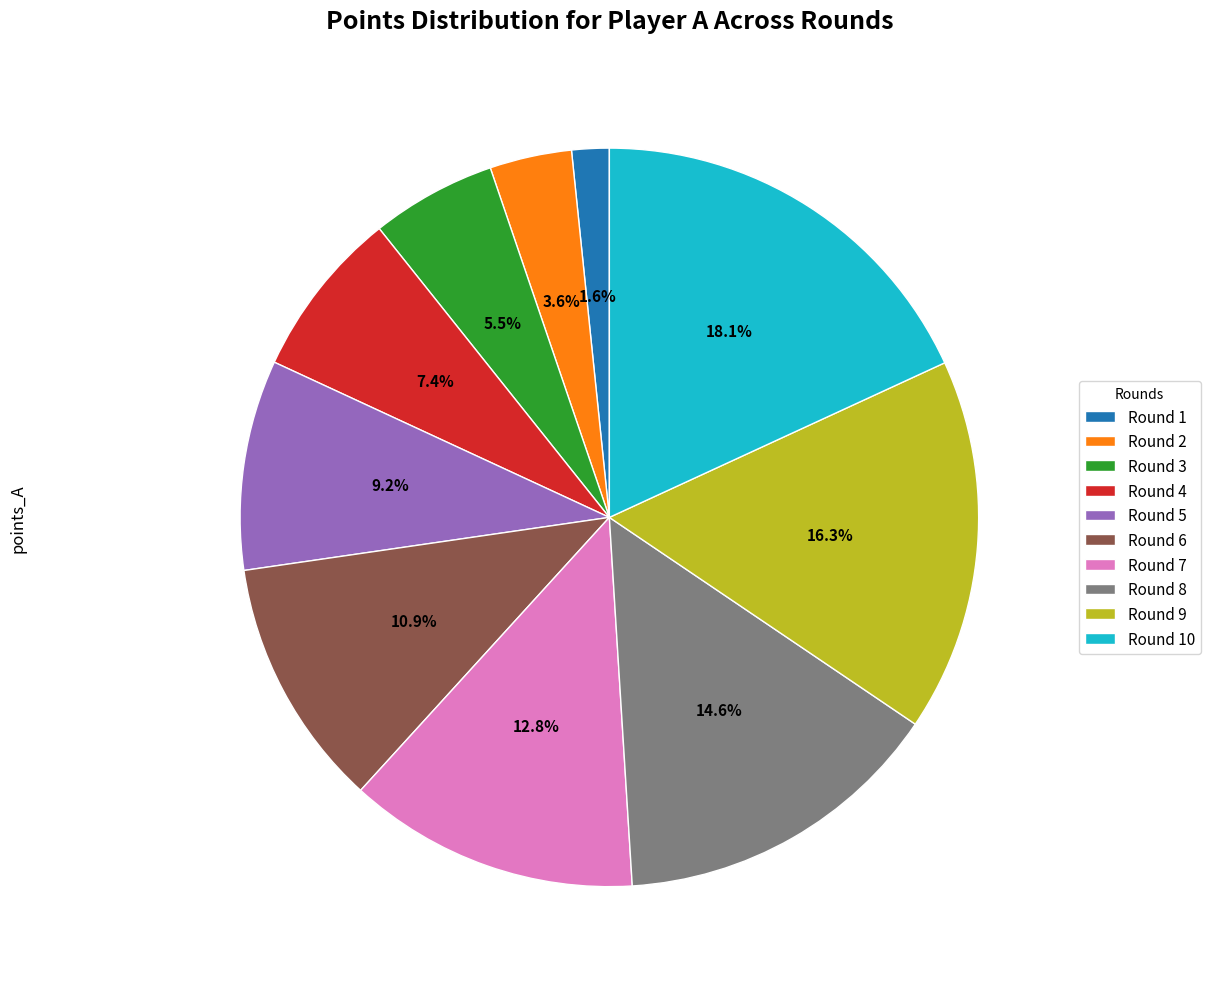

Count the number of slices in the pie.

10